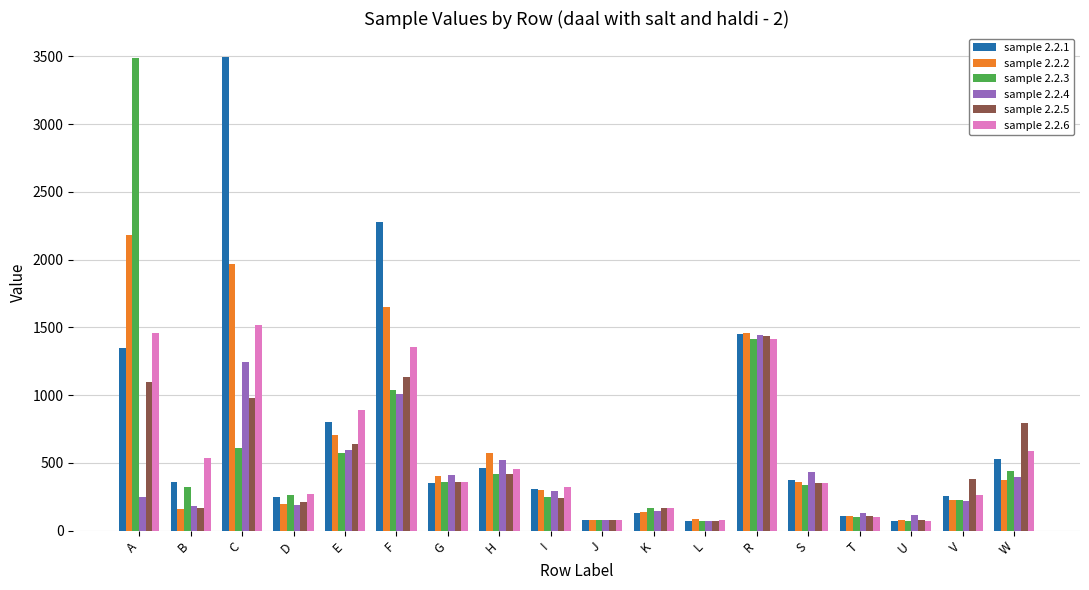

What are all the series names shown in the legend?

sample 2.2.1, sample 2.2.2, sample 2.2.3, sample 2.2.4, sample 2.2.5, sample 2.2.6